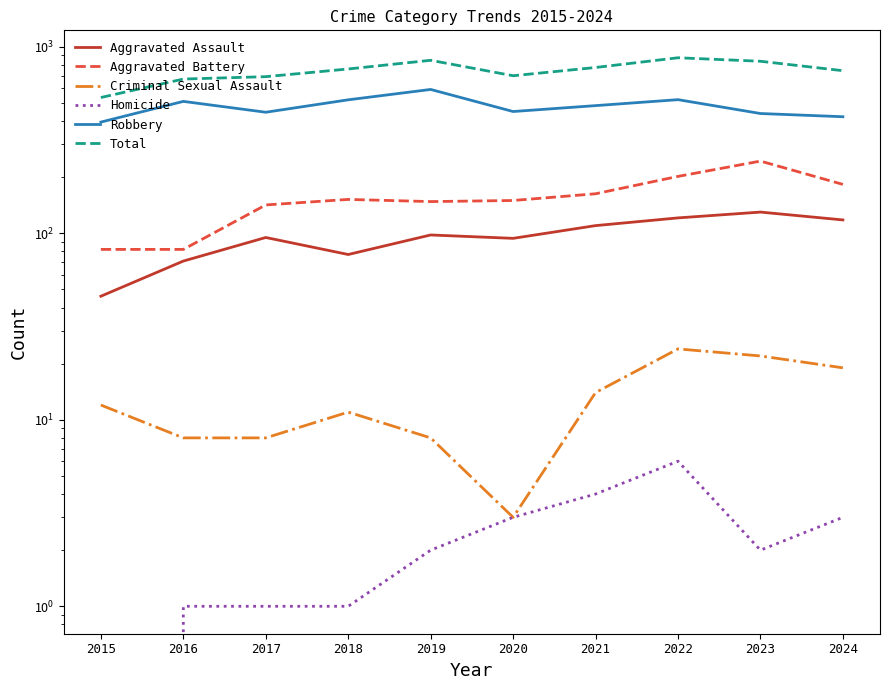

What is the value of the Criminal Sexual Assault point at the 1st from the left?

12